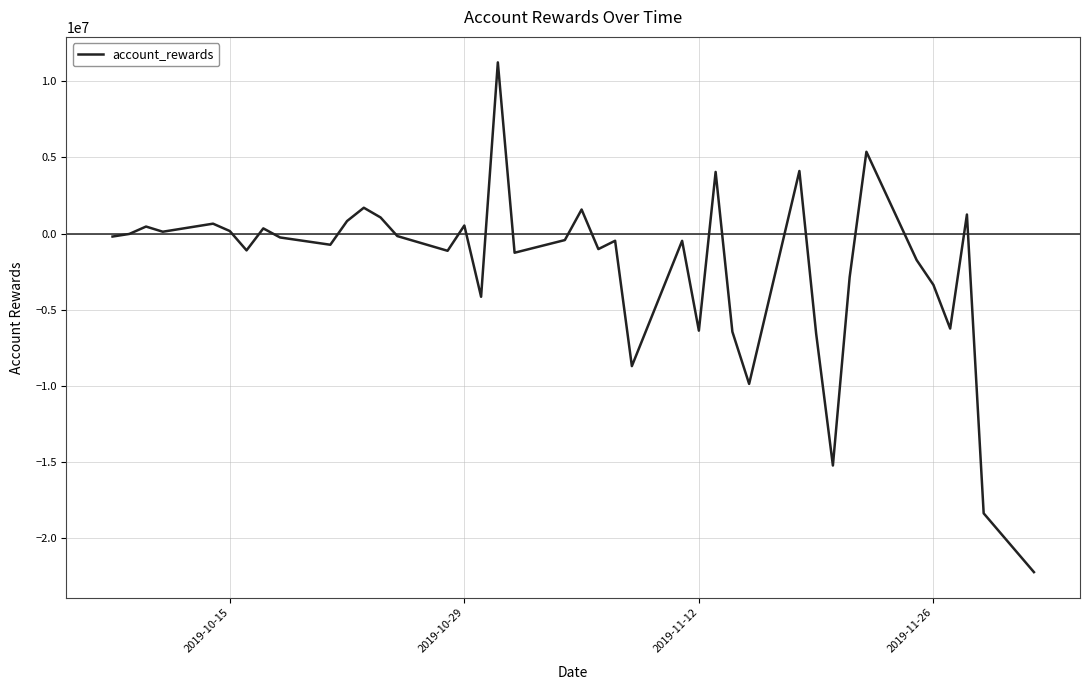

What is the maximum value shown in the chart?

11247540.9